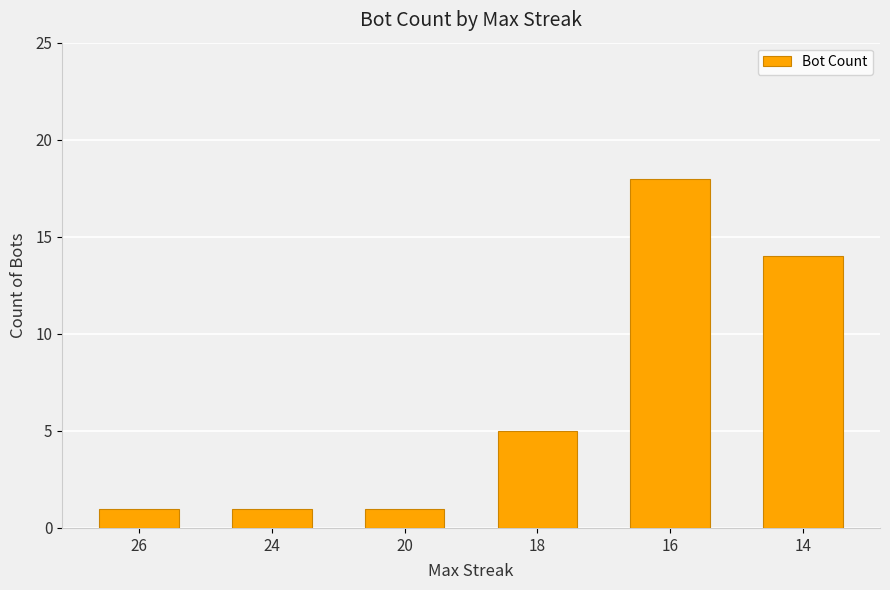

What is the difference between the second highest and second lowest values?

13